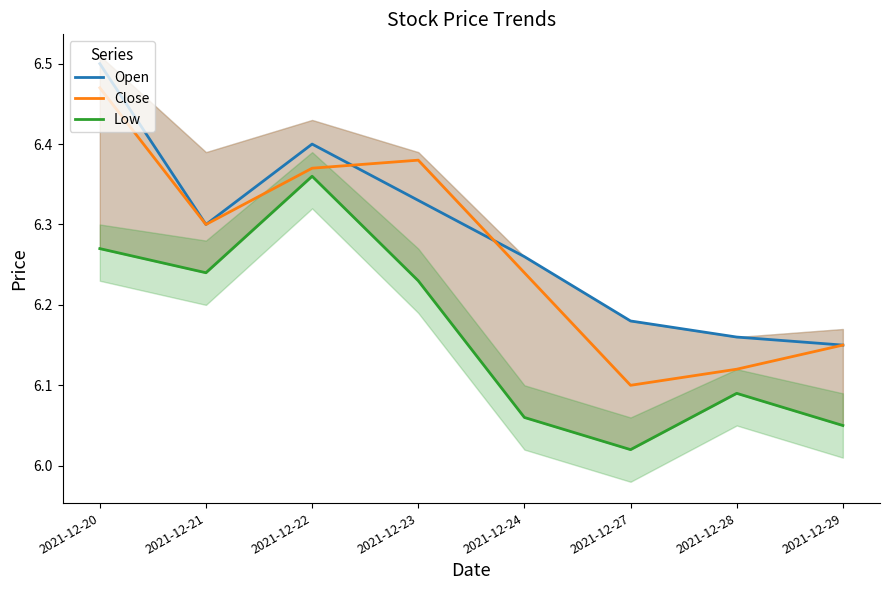

Which series ends up on top after the final intersection of Close and Open?

Open